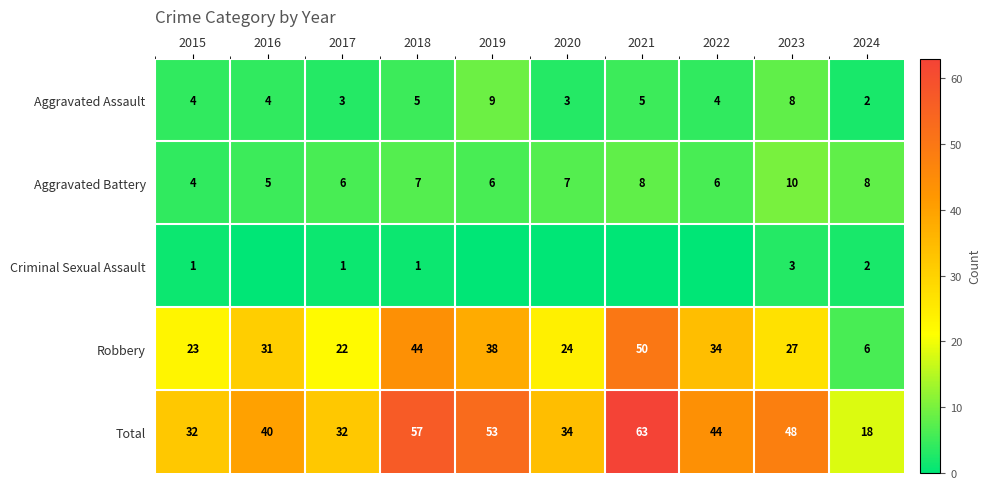

What is the difference between the maximum and minimum values in the Robbery series?

44